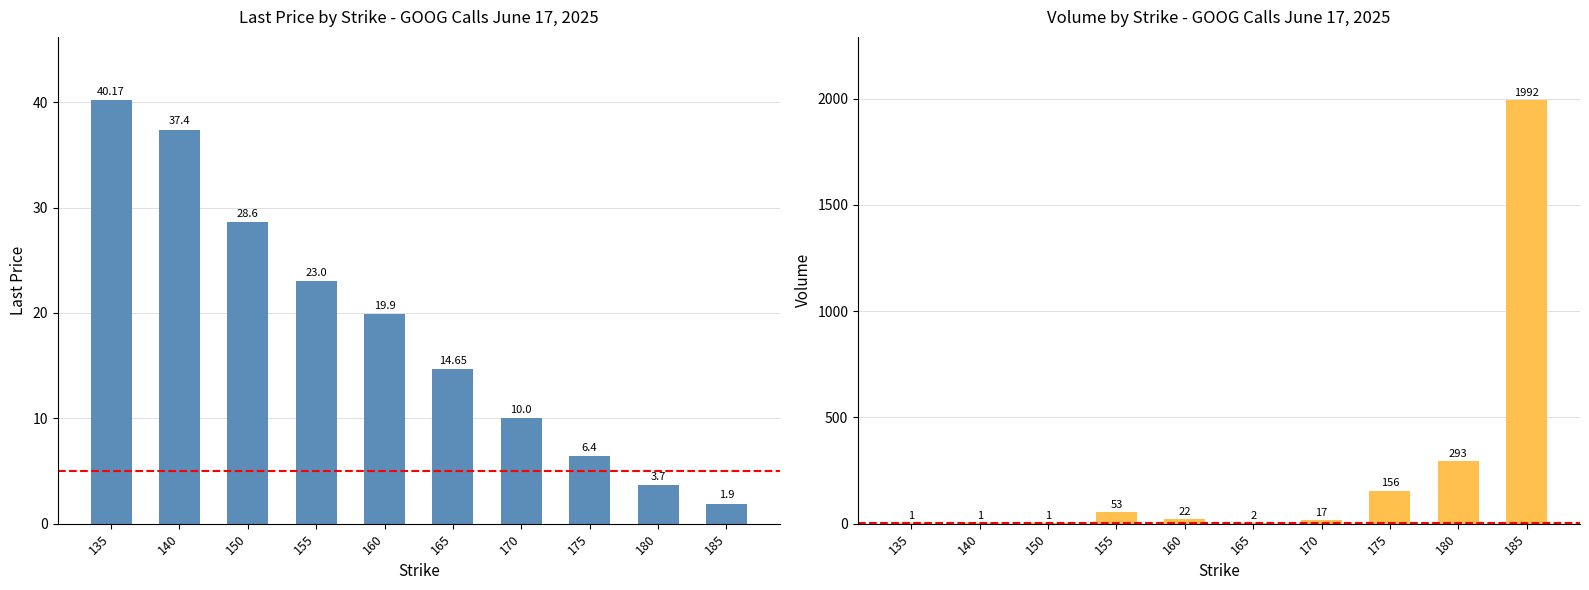

Reading left to right, what are all the values shown in this chart?

Last Price: 40.2	37.4	28.6	23.0	19.9	14.7	10.0	6.4	3.7	1.9
Volume: 1.0	1.0	1.0	53.0	22.0	2.0	17.0	156.0	293.0	1992.0